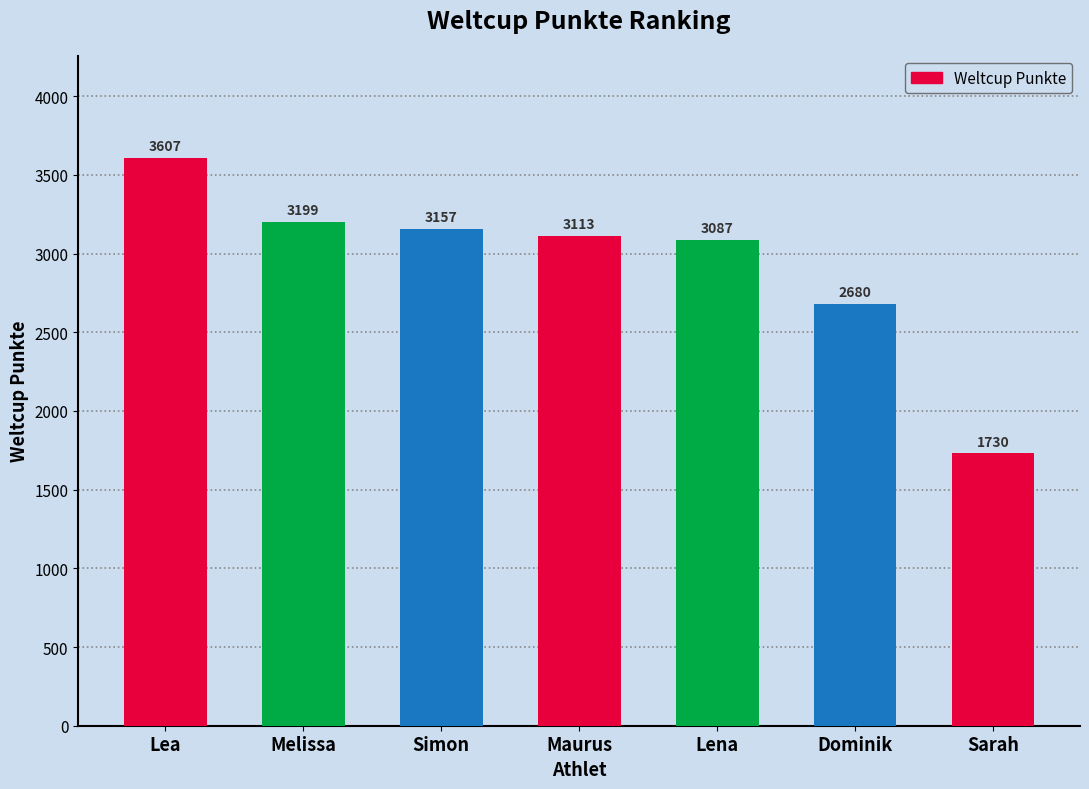

Which has a higher value, Sarah or Simon?

Simon